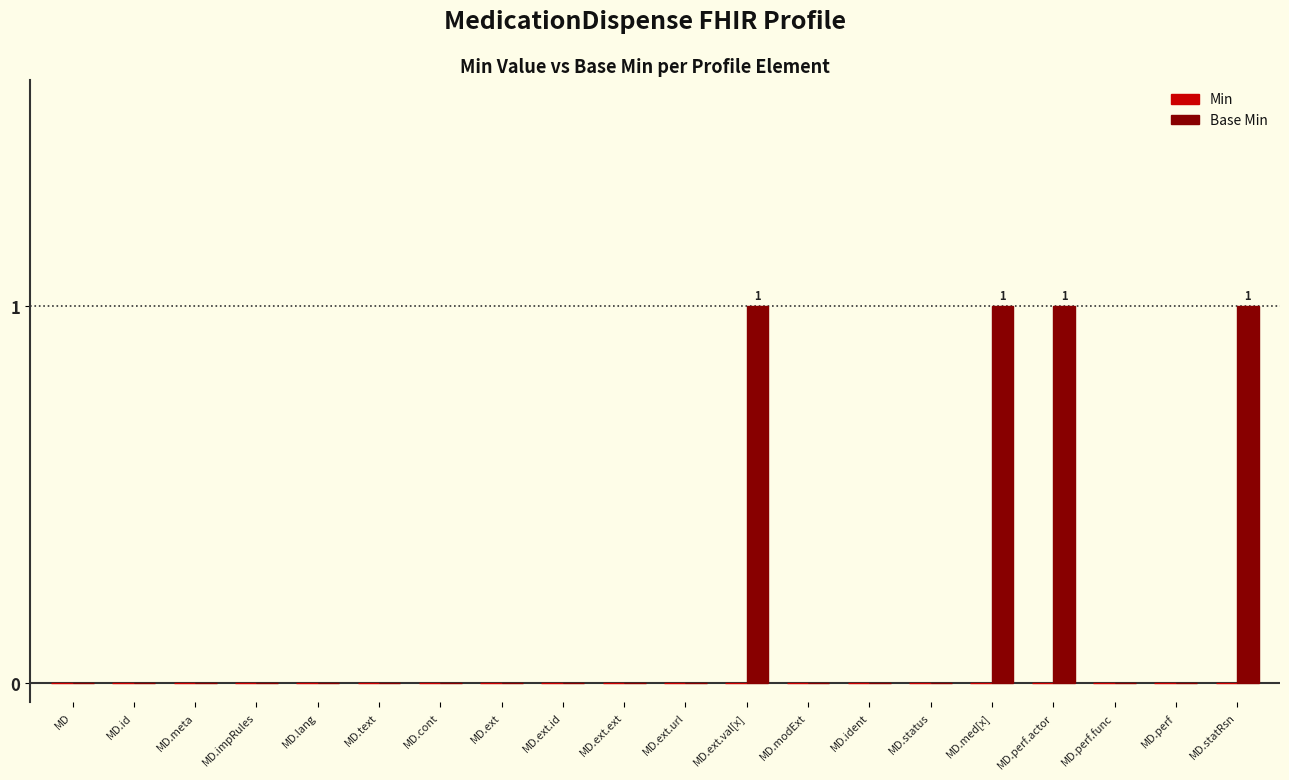

What is the sum of all values?

4